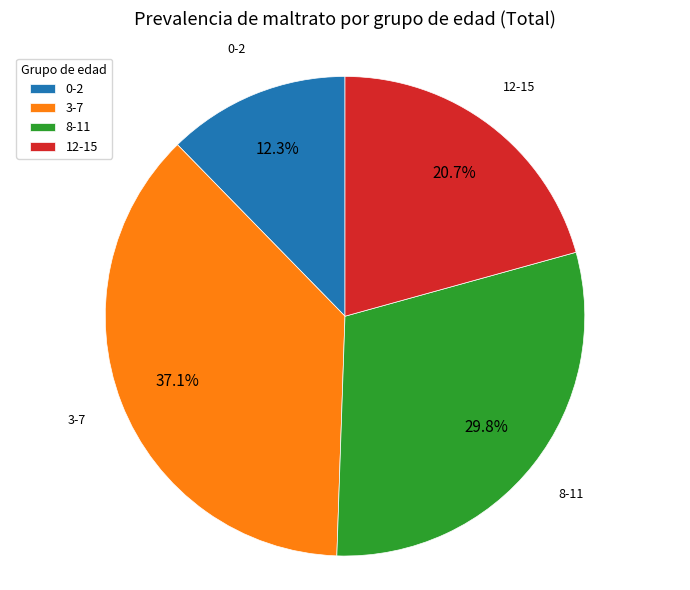

The 8-11 slice represents 37% of the pie. True or false?

False